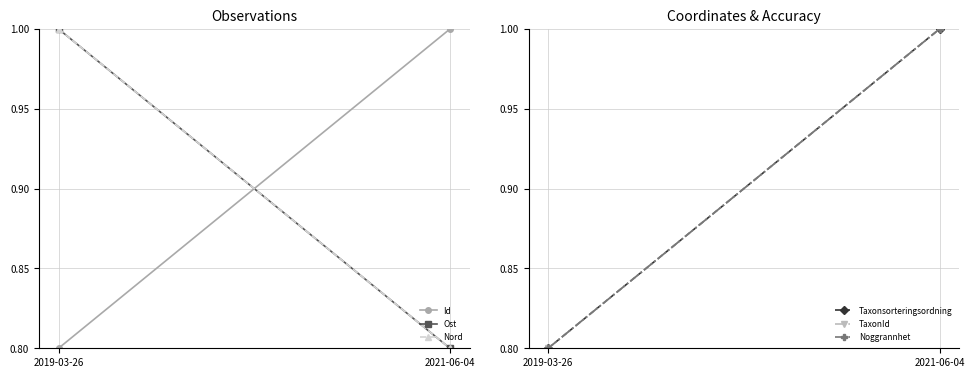

What is the label of the 1st point from the left?

2019-03-26